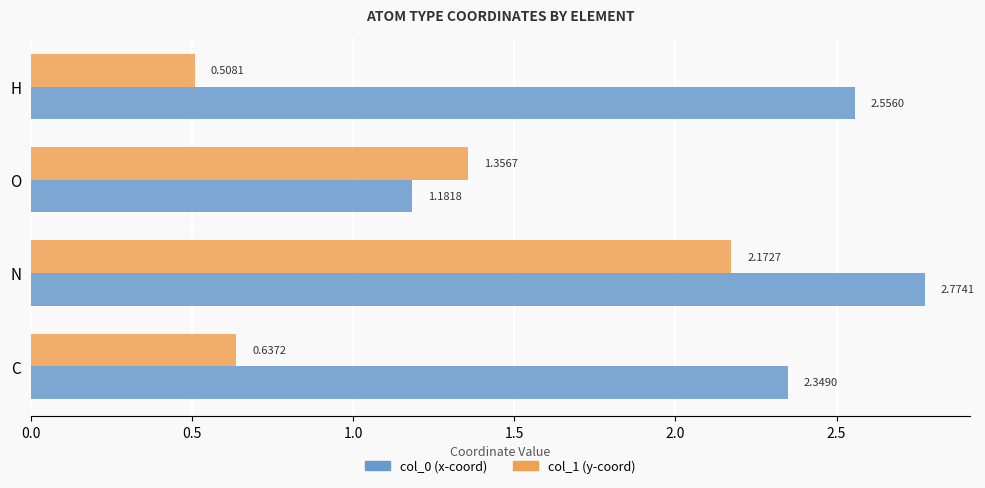

What is the difference between the highest and lowest values at C?

1.7